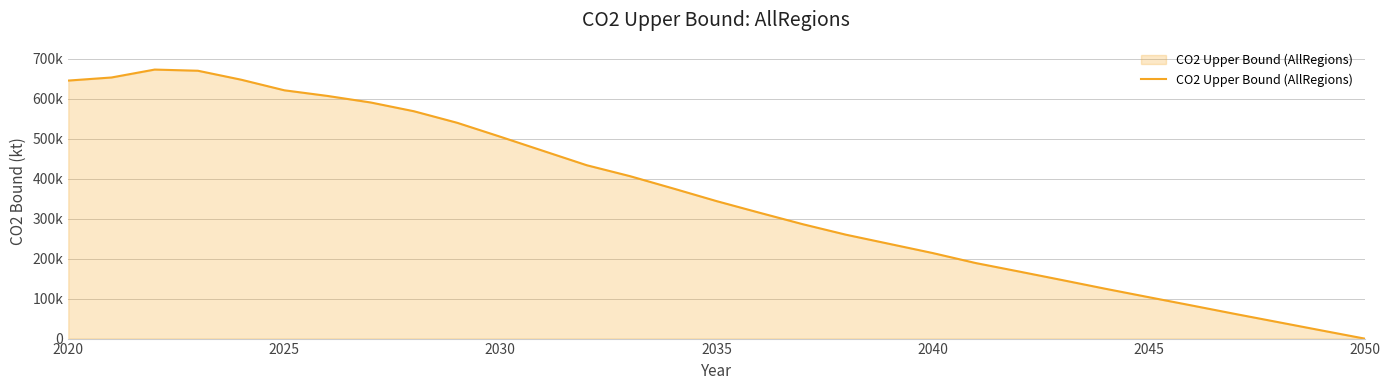

What is the greatest value displayed?

672924.5